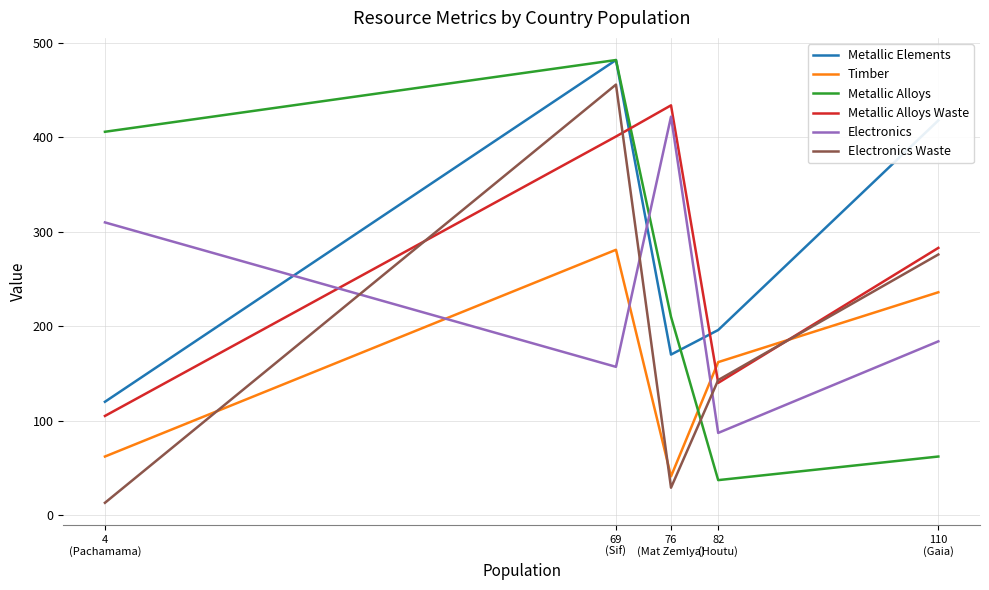

At how many categories does at least one series exceed 25?

5